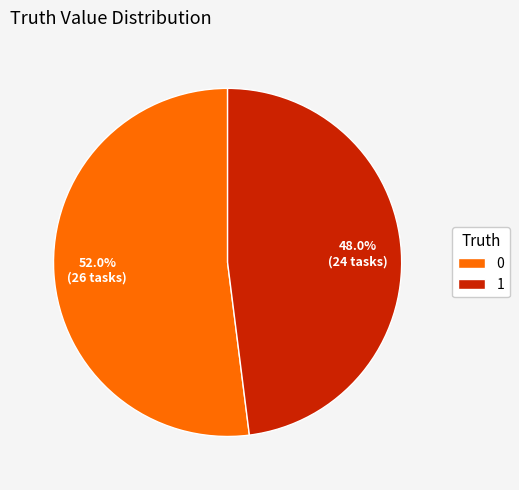

Is the sum of 0 and 1 greater than half?

Yes